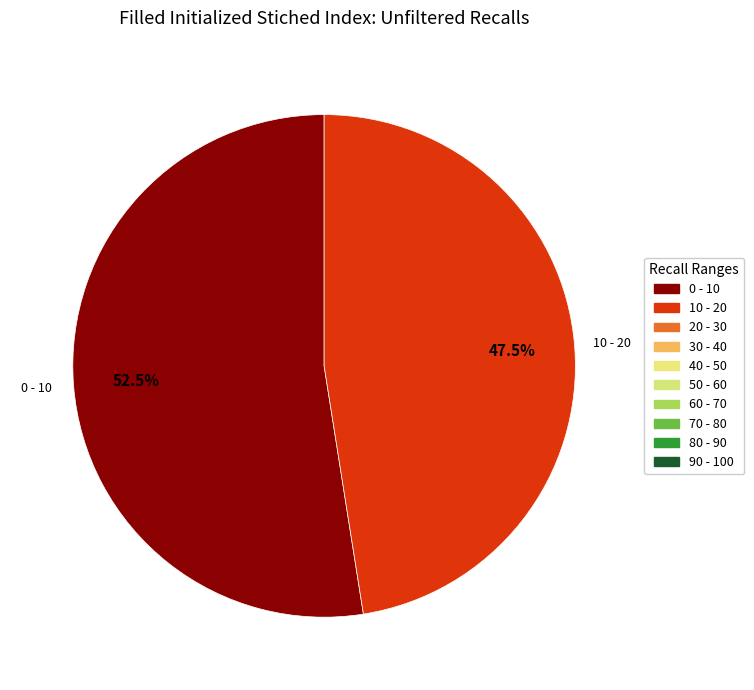

Does any single category account for the majority?

Yes